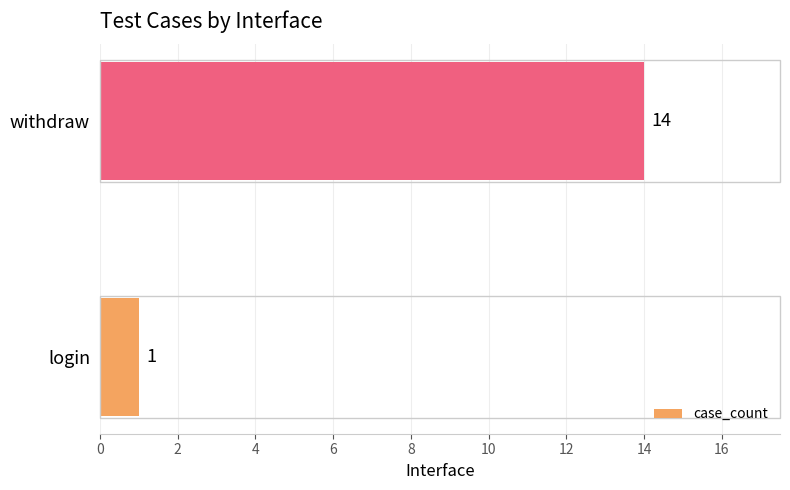

Rank the categories by value from lowest to highest.

login, withdraw